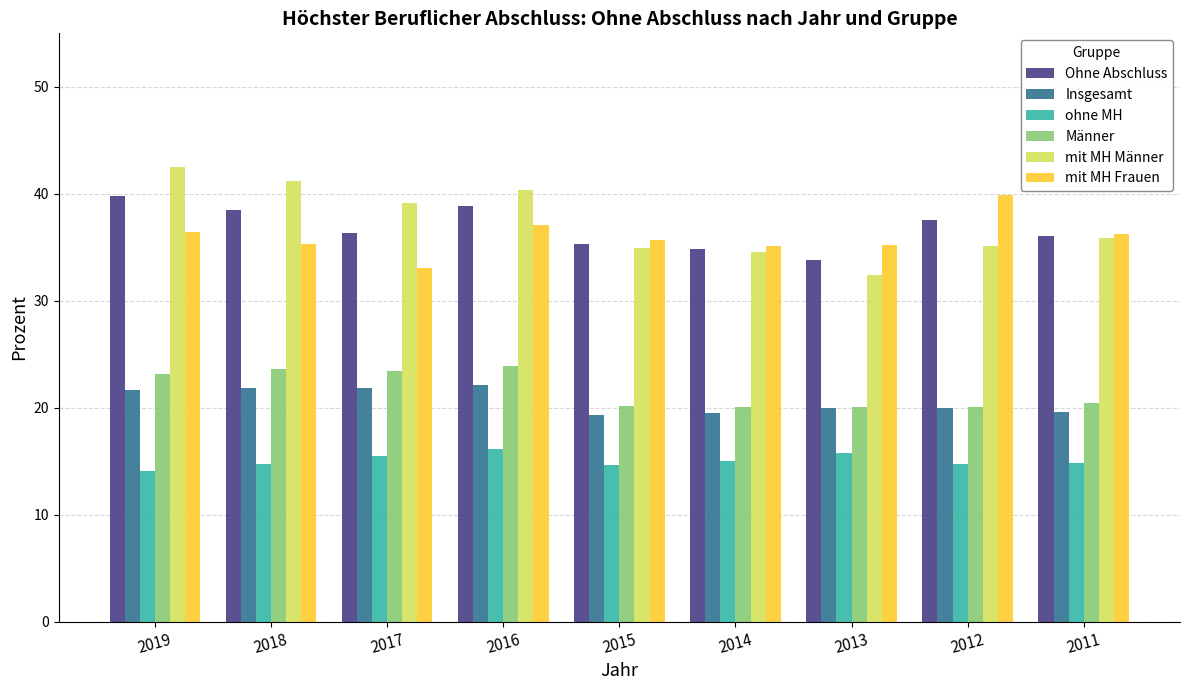

Is the value of Insgesamt at 2016 greater than the value of mit MH Männer at 2013?

No